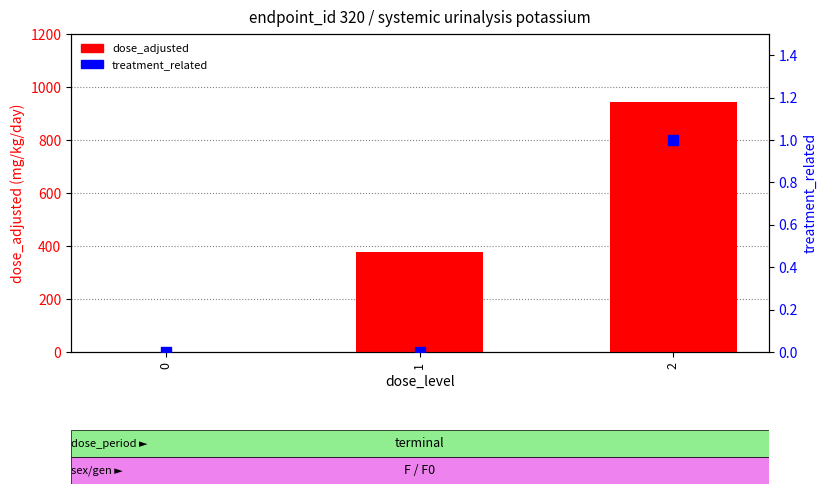

What is the total value across all series at 2?

945